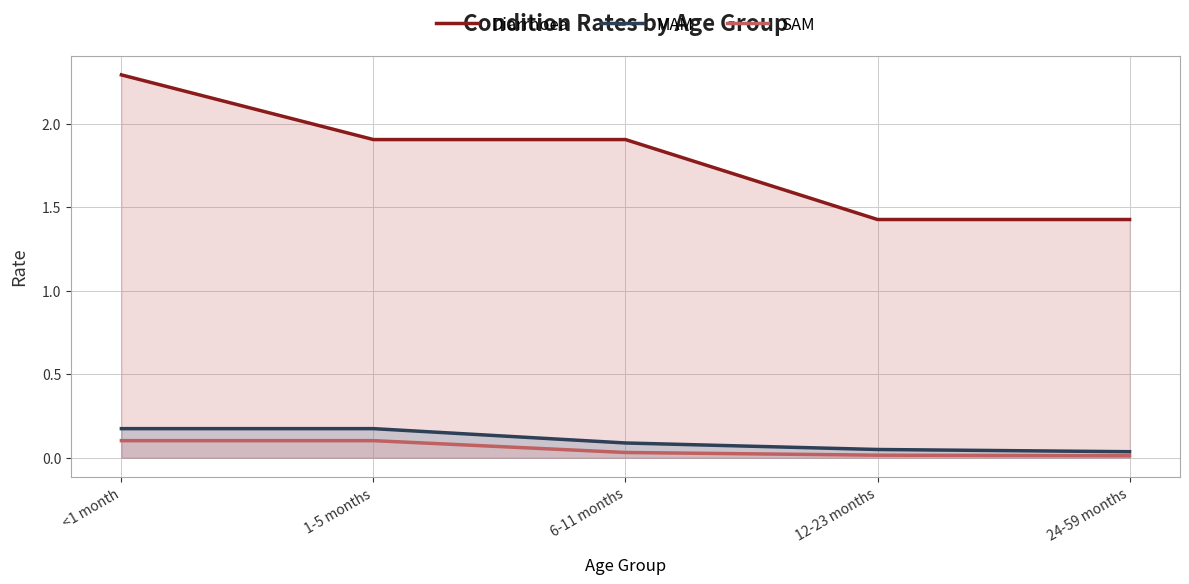

What are all the series names shown in the legend?

Diarrhoea, MAM, SAM